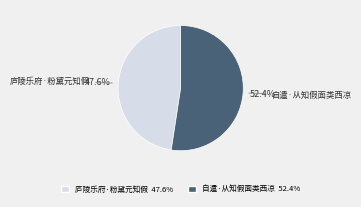

Rank the categories by value from highest to lowest.

自遣·从知假面类西凉, 庐陵乐府·粉黛元知假